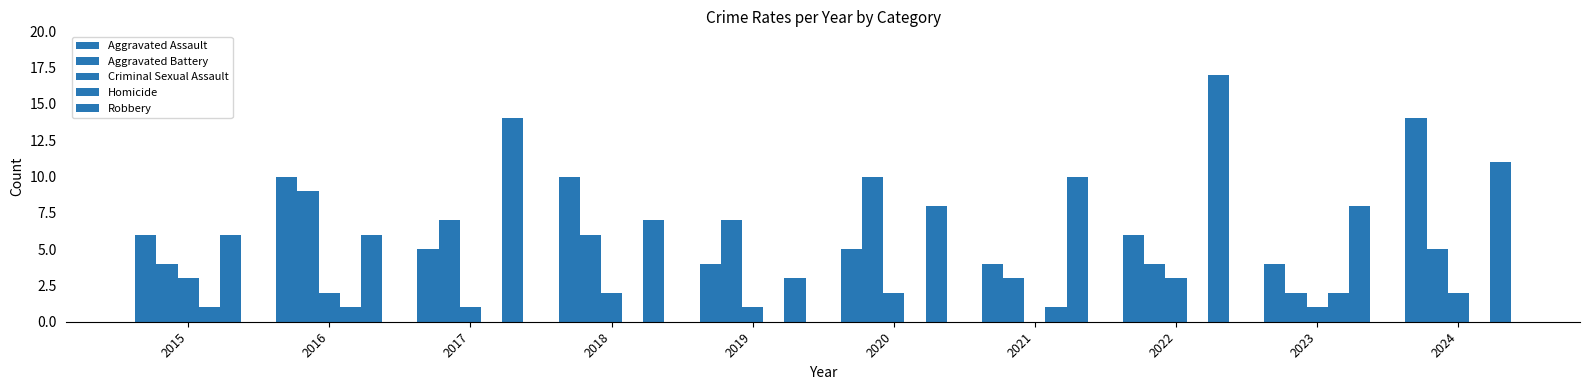

What is the average value of the Aggravated Battery series?

6